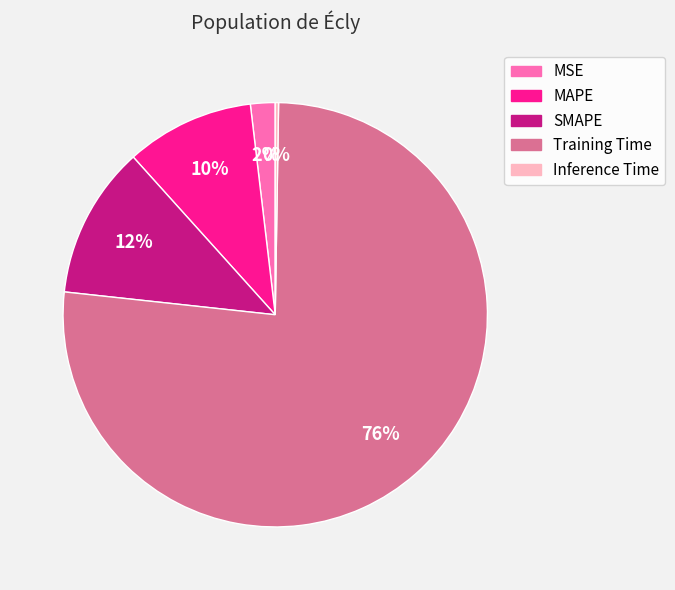

Combined, do MSE and Training Time account for over 50%?

Yes